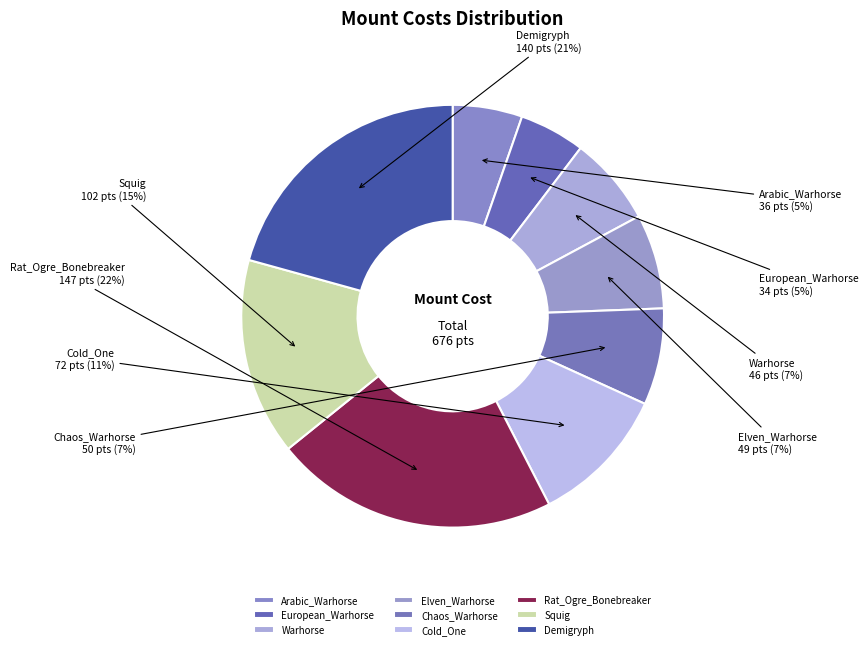

Which has a higher value, European_Warhorse or Warhorse?

Warhorse